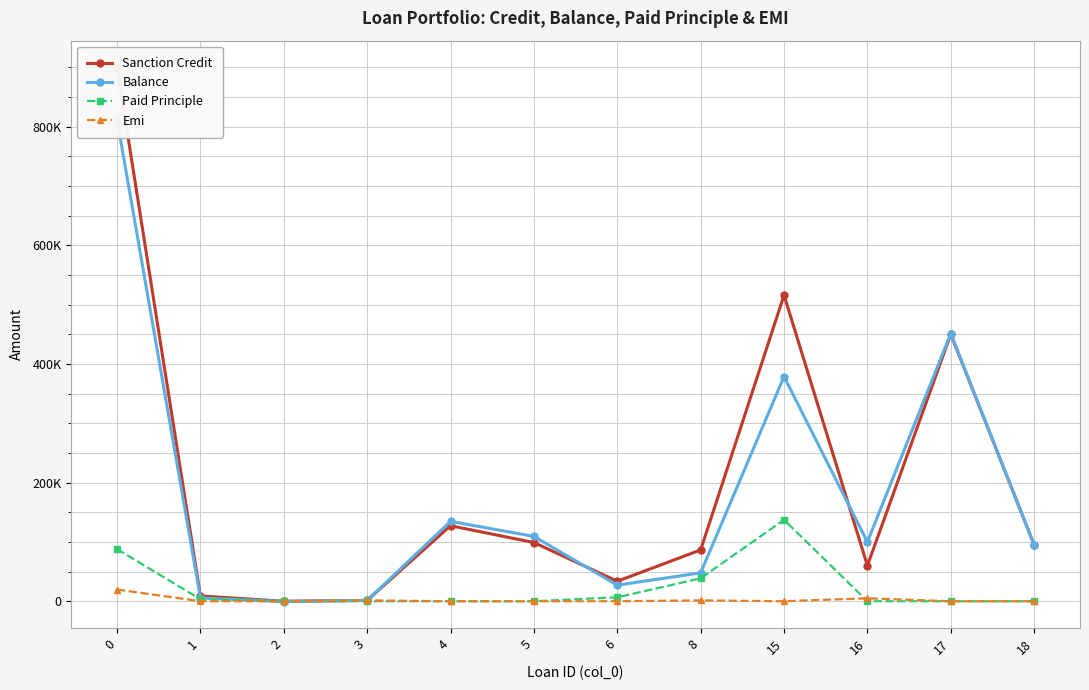

At which label does Sanction Credit reach its minimum?

2